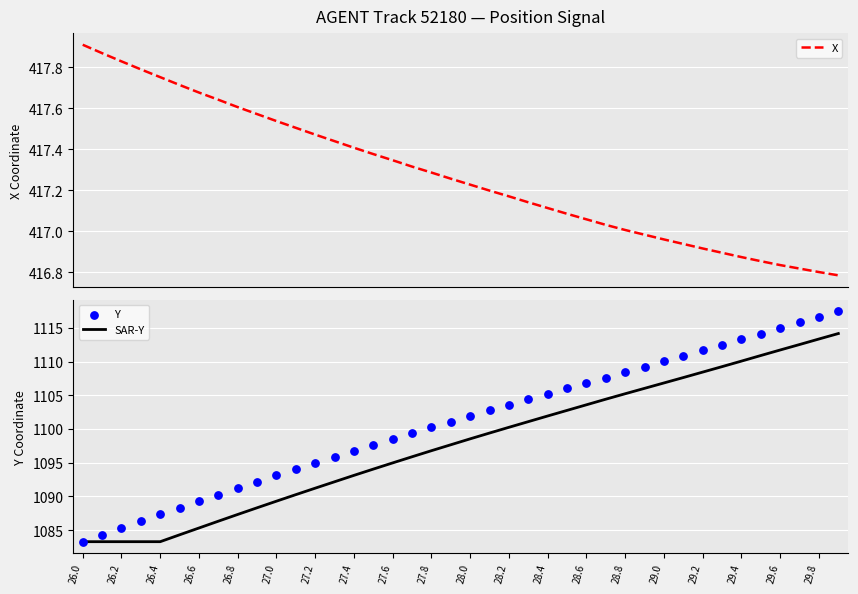

Which series contains the highest Y value?

Y